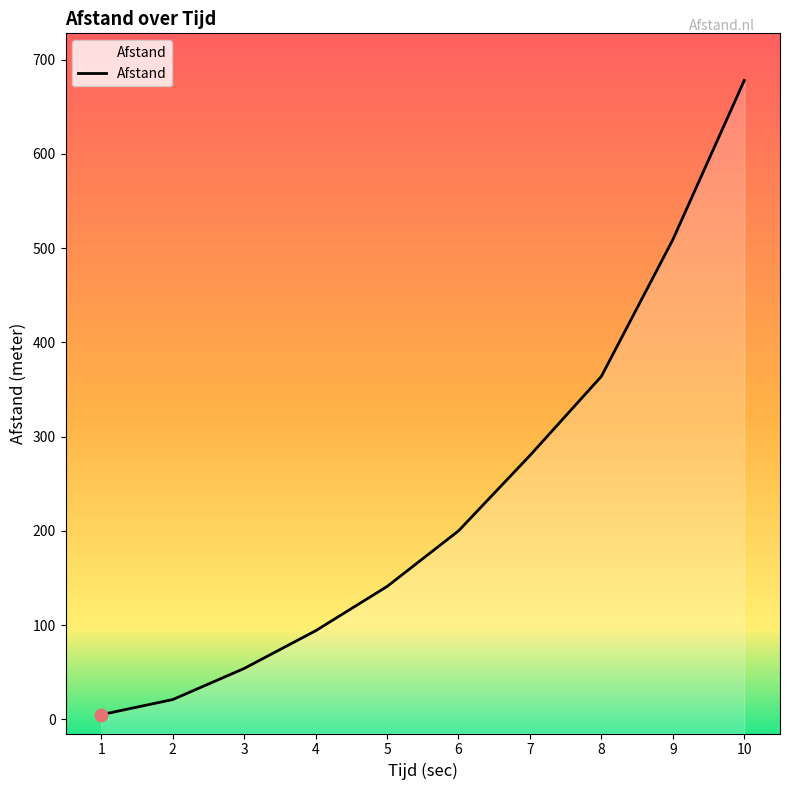

Approximately how many times larger is the value at 9 compared to 1?

101.8